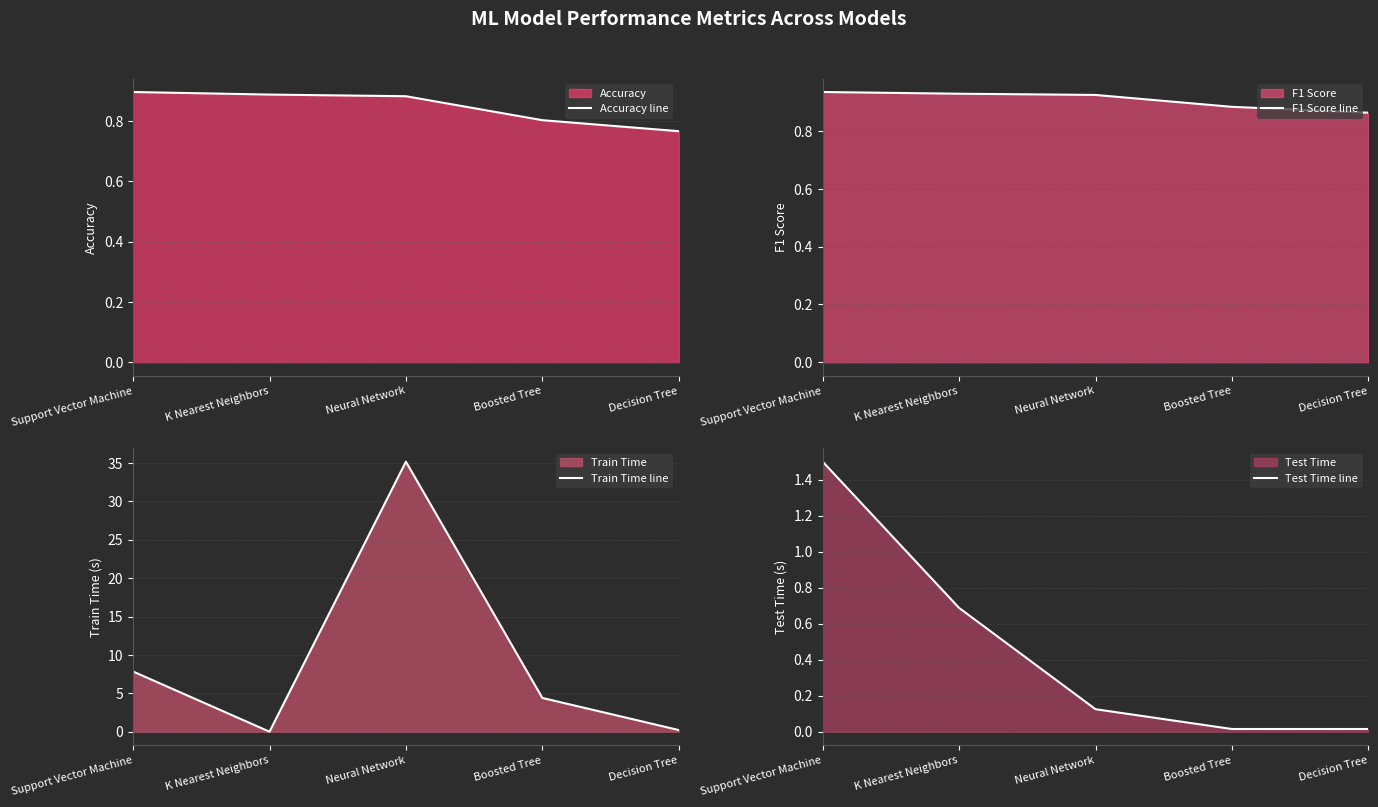

Which series has the largest range (max minus min)?

Train Time line